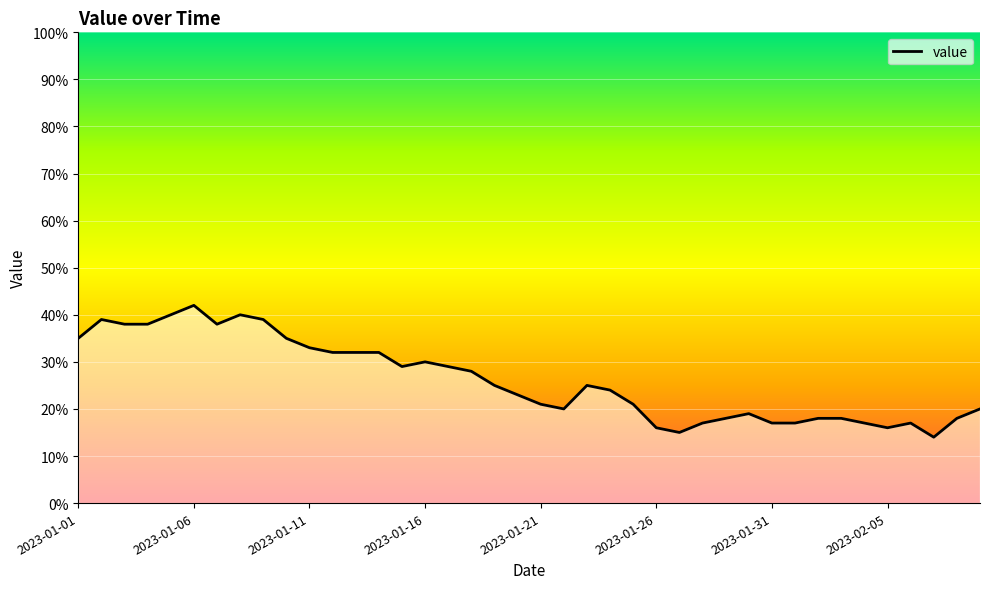

What is the difference between the maximum and minimum values?

28